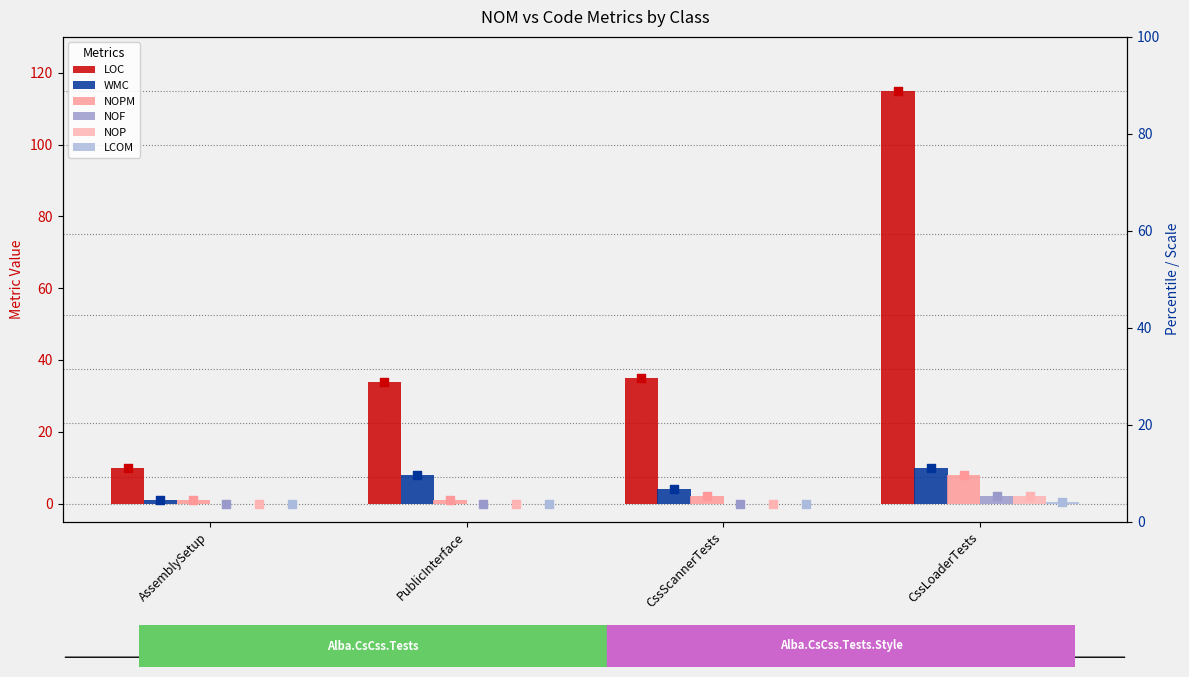

Which series has the largest total across all categories?

LOC